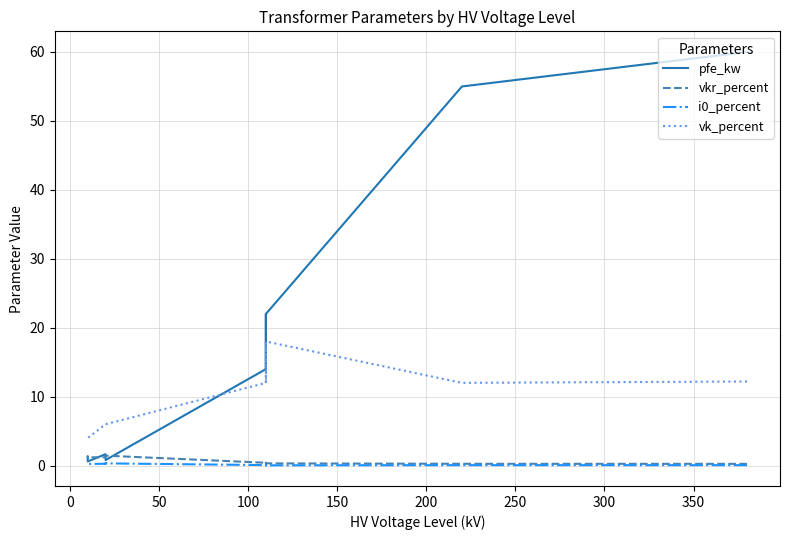

Rank the series by their maximum value, from highest to lowest.

pfe_kw, vk_percent, vkr_percent, i0_percent